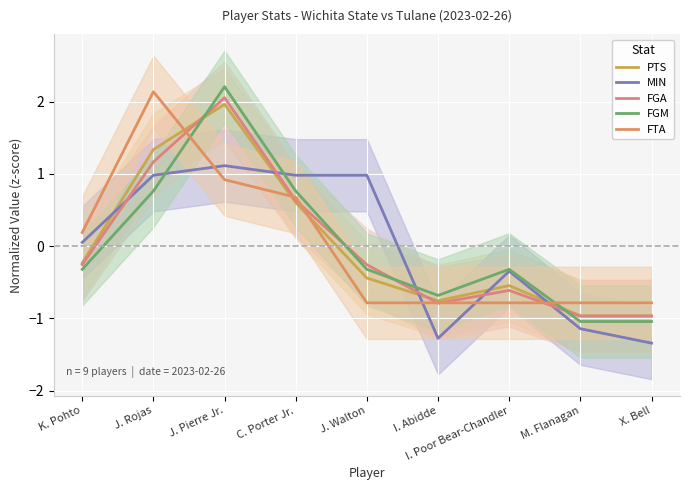

At how many categories does at least one series exceed 0?

5